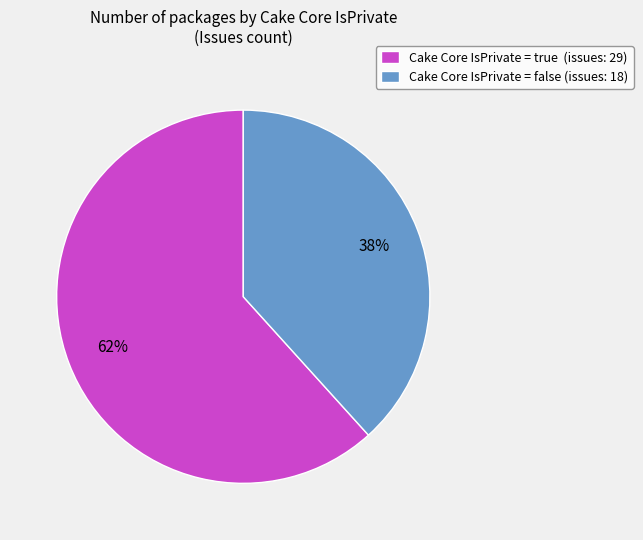

Which category has the smallest portion of the pie?

Cake Core IsPrivate = false (issues: 18)